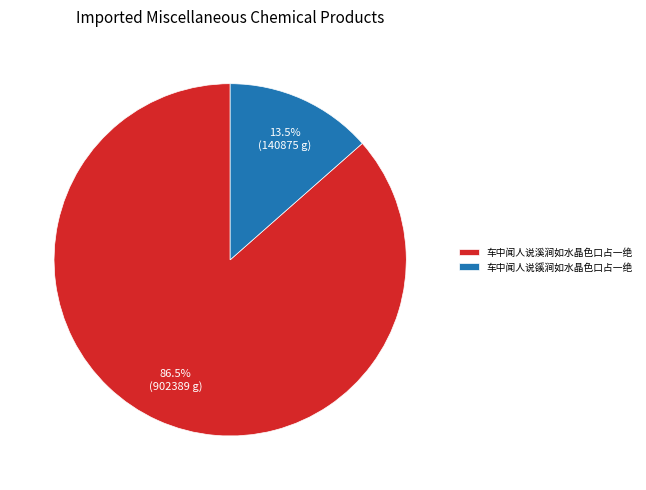

Between 车中闻人说豀涧如水晶色口占一绝 and 车中闻人说溪涧如水晶色口占一绝, which is larger?

车中闻人说溪涧如水晶色口占一绝